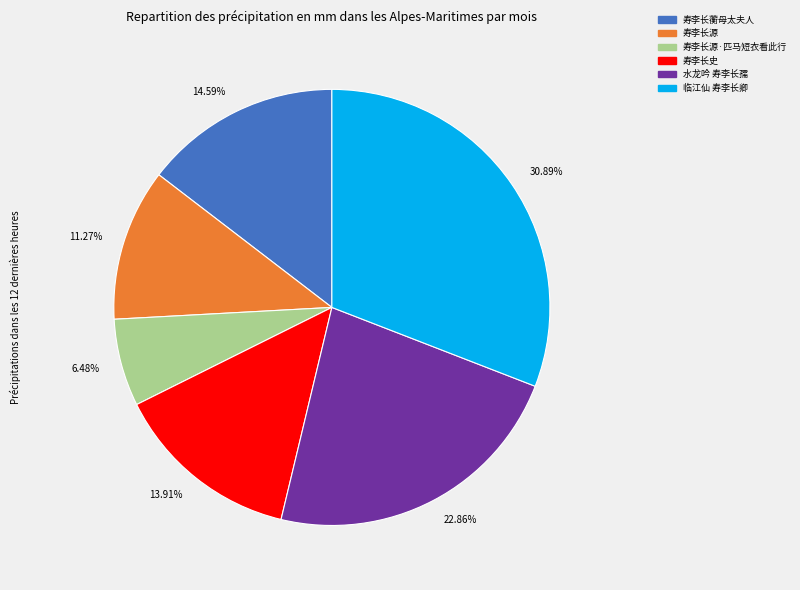

Count the number of slices in the pie.

6